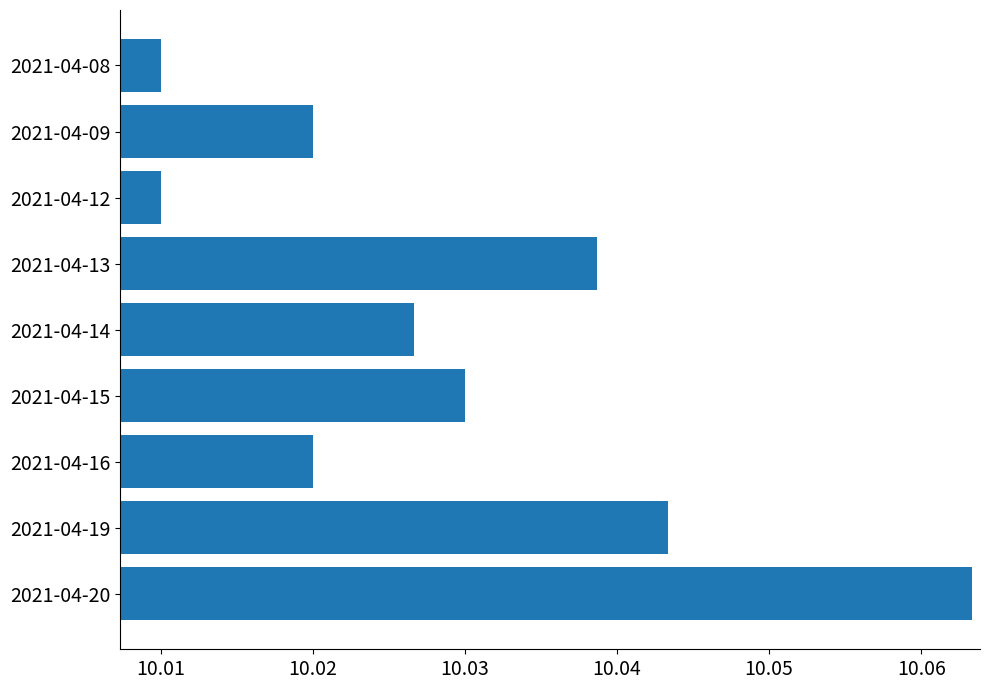

What is the sum of the values at 2021-04-09 and 2021-04-13?

20.1